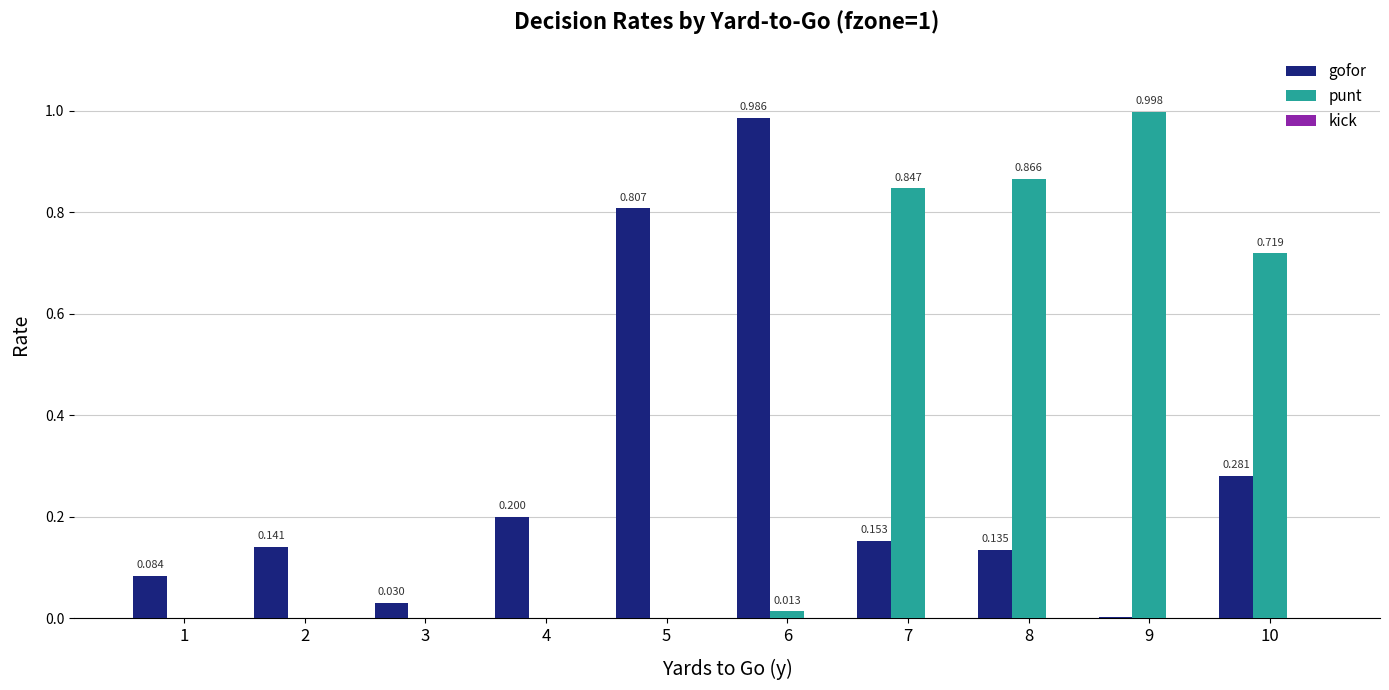

Between 6 and 10, which series saw the biggest shift?

punt